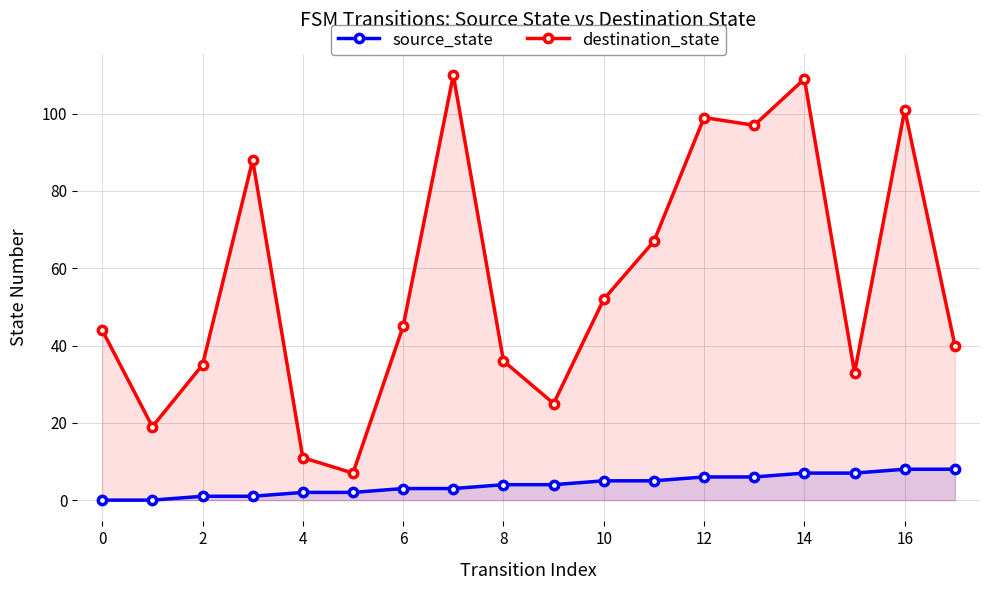

What are all the series names shown in the legend?

source_state, destination_state